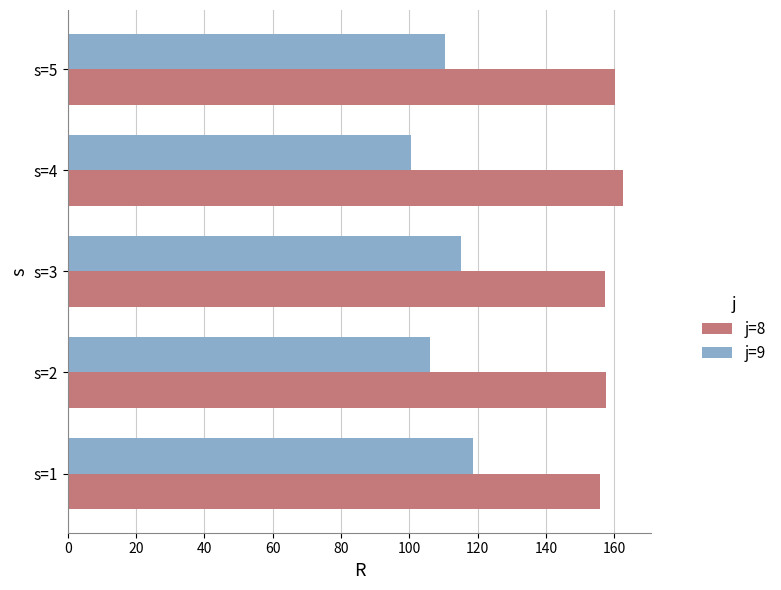

Which label corresponds to the smallest value in the chart?

s=4